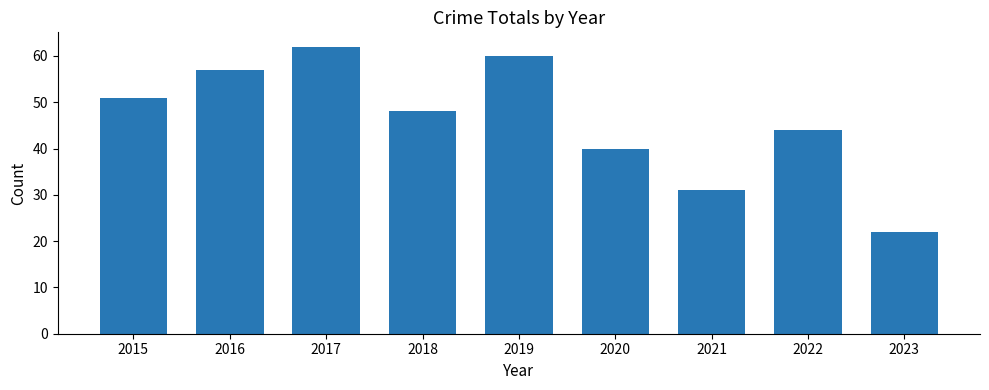

What is the difference between the values at 2019 and 2016?

3